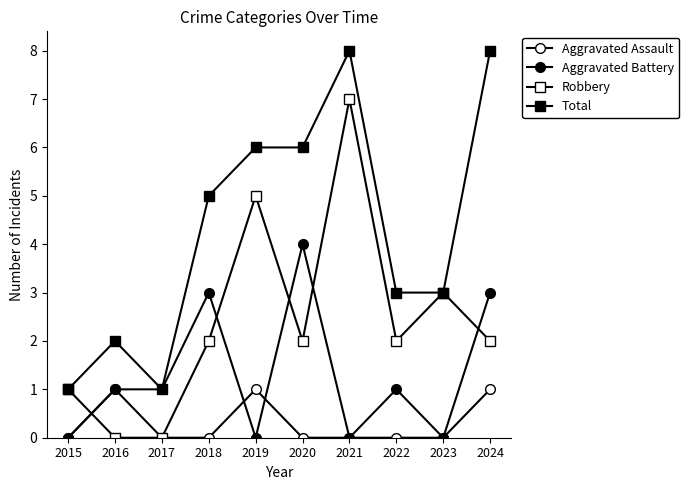

In Robbery, how many points are higher than both neighbors (excluding endpoints)?

3